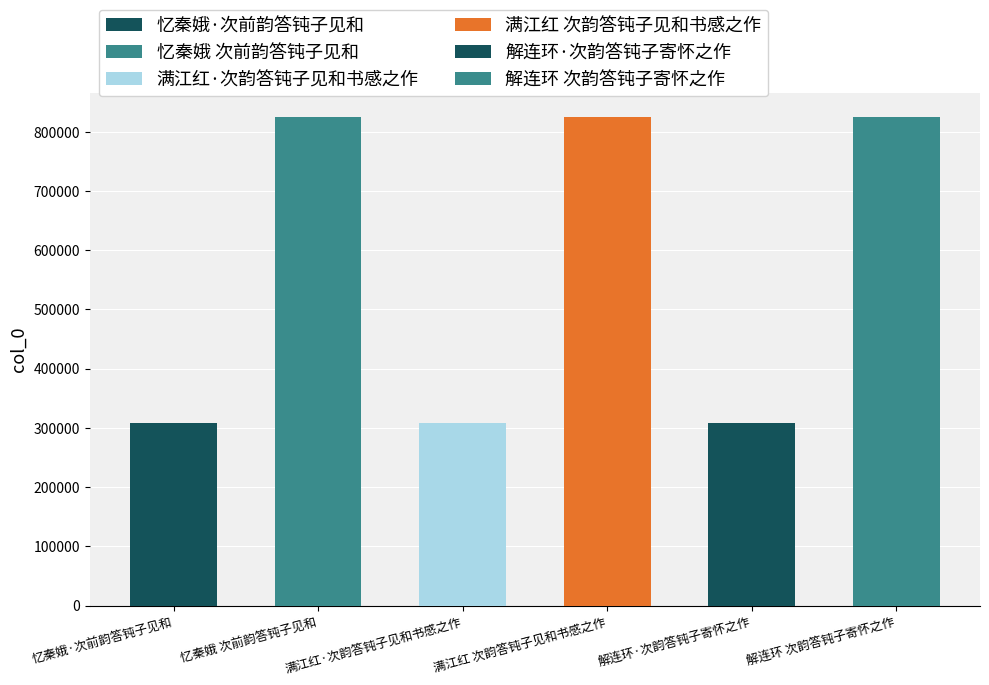

Between 满江红·次韵答钝子见和书感之作 and 解连环·次韵答钝子寄怀之作, which is larger?

满江红·次韵答钝子见和书感之作